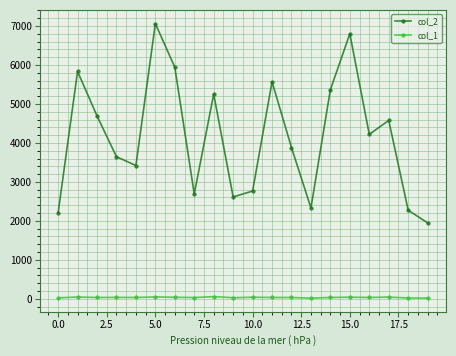

How many values in the col_2 series are below 4220?

10